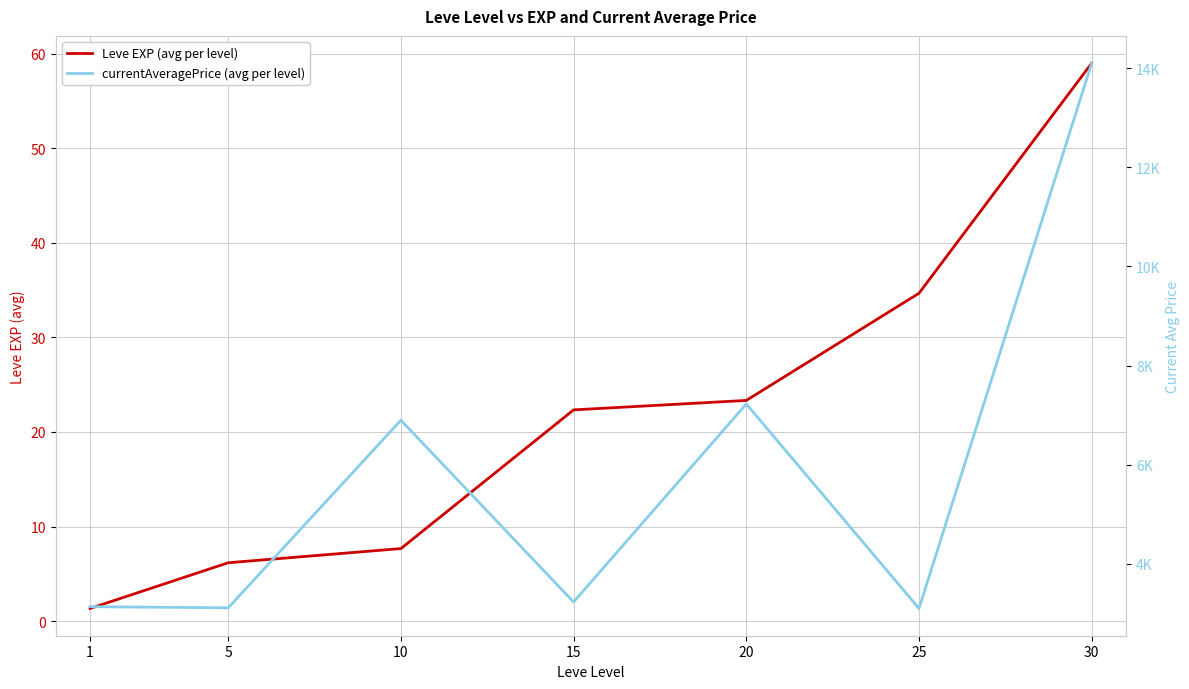

At which label does currentAveragePrice (avg per level) reach its minimum?

25